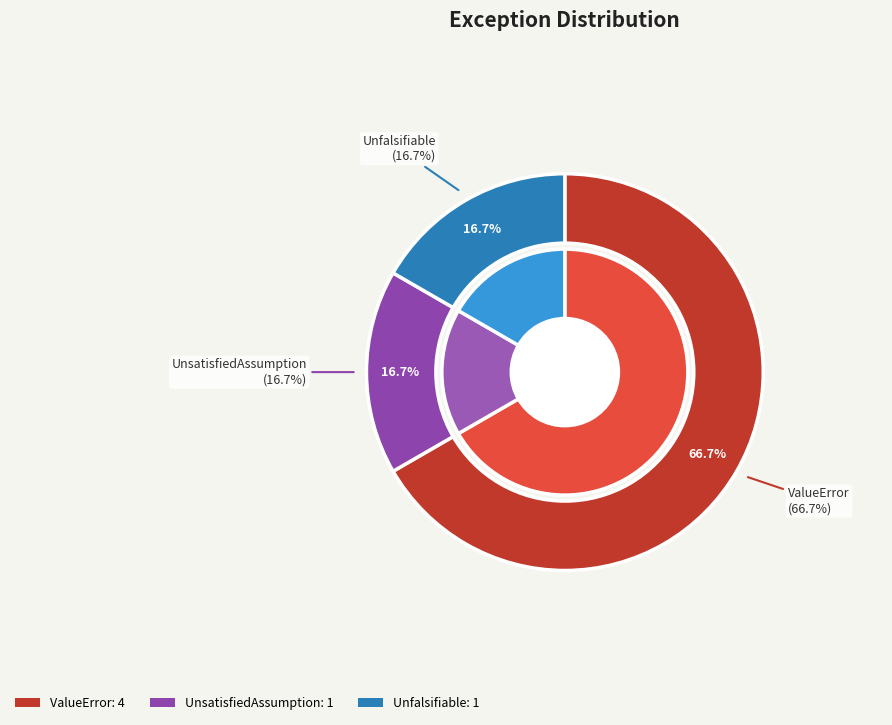

To the nearest percent, what percentage of the pie is ValueError?

67%